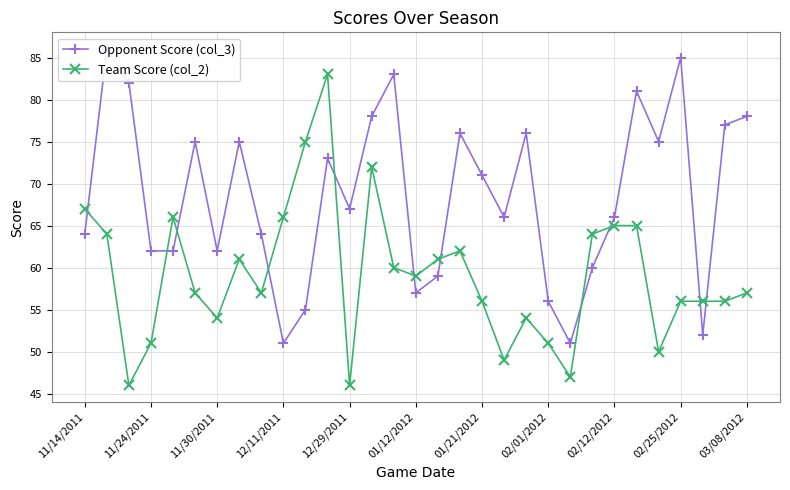

True or false: Team Score (col_2) has more than 2 points higher than both neighbors.

True